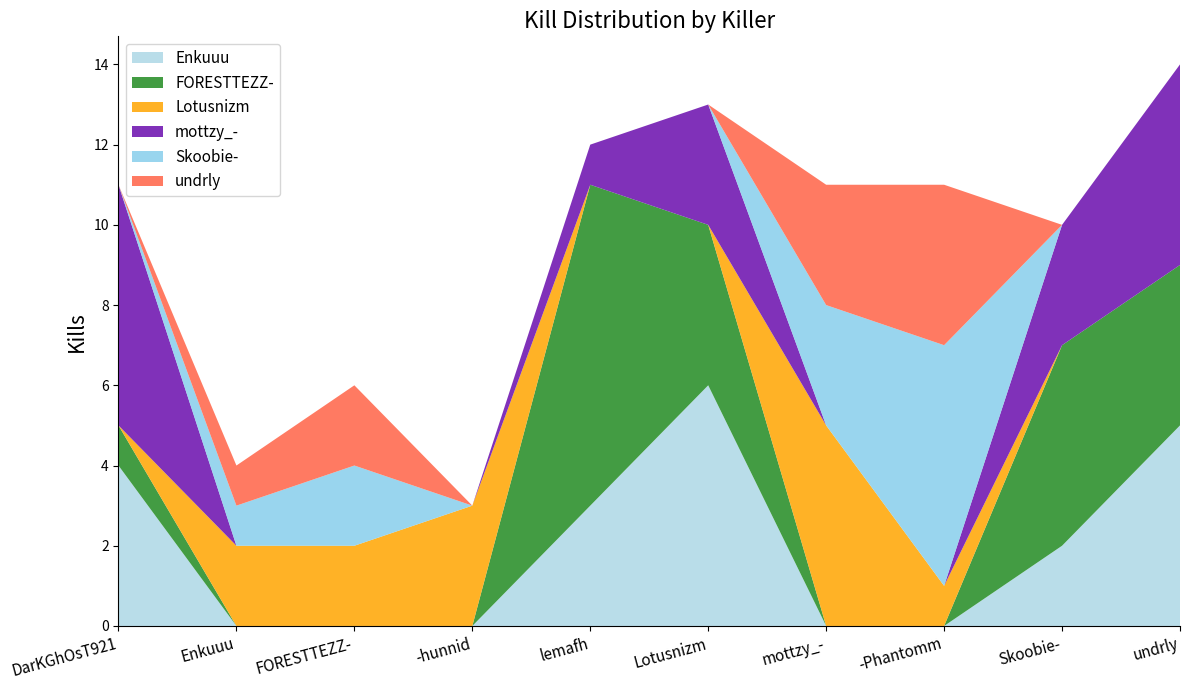

Reading left to right, extract all data points from this chart.

Enkuuu: DarKGhOsT921=4	Enkuuu=0	FORESTTEZZ-=0	-hunnid=0	lemafh=3	Lotusnizm=6	mottzy_-=0	-Phantomm=0	Skoobie-=2	undrly=5
FORESTTEZZ-: DarKGhOsT921=1	Enkuuu=0	FORESTTEZZ-=0	-hunnid=0	lemafh=8	Lotusnizm=4	mottzy_-=0	-Phantomm=0	Skoobie-=5	undrly=4
Lotusnizm: DarKGhOsT921=0	Enkuuu=2	FORESTTEZZ-=2	-hunnid=3	lemafh=0	Lotusnizm=0	mottzy_-=5	-Phantomm=1	Skoobie-=0	undrly=0
mottzy_-: DarKGhOsT921=6	Enkuuu=0	FORESTTEZZ-=0	-hunnid=0	lemafh=1	Lotusnizm=3	mottzy_-=0	-Phantomm=0	Skoobie-=3	undrly=5
Skoobie-: DarKGhOsT921=0	Enkuuu=1	FORESTTEZZ-=2	-hunnid=0	lemafh=0	Lotusnizm=0	mottzy_-=3	-Phantomm=6	Skoobie-=0	undrly=0
undrly: DarKGhOsT921=0	Enkuuu=1	FORESTTEZZ-=2	-hunnid=0	lemafh=0	Lotusnizm=0	mottzy_-=3	-Phantomm=4	Skoobie-=0	undrly=0